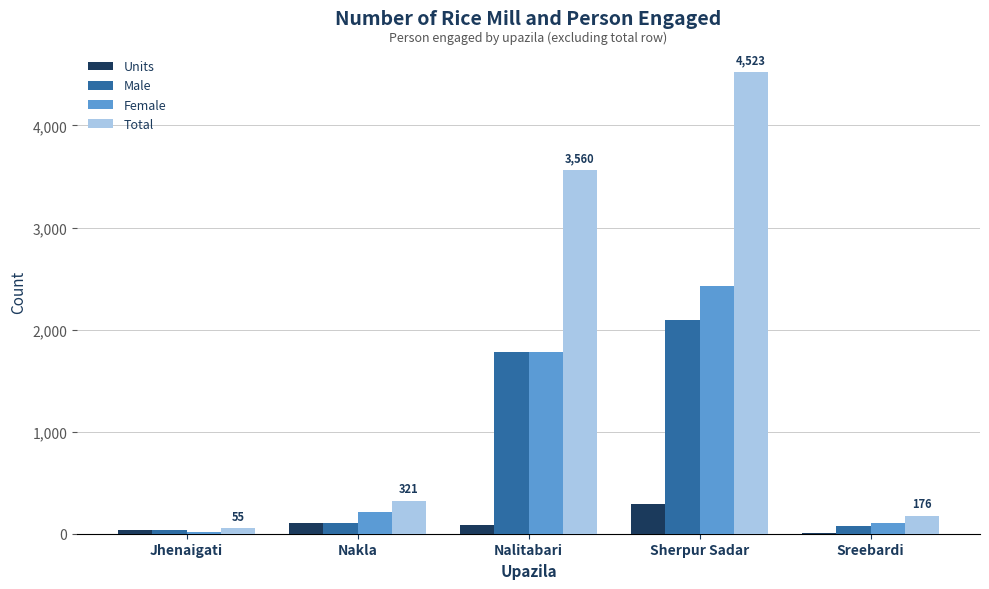

Which series changed the most between Nakla and Nalitabari?

Total